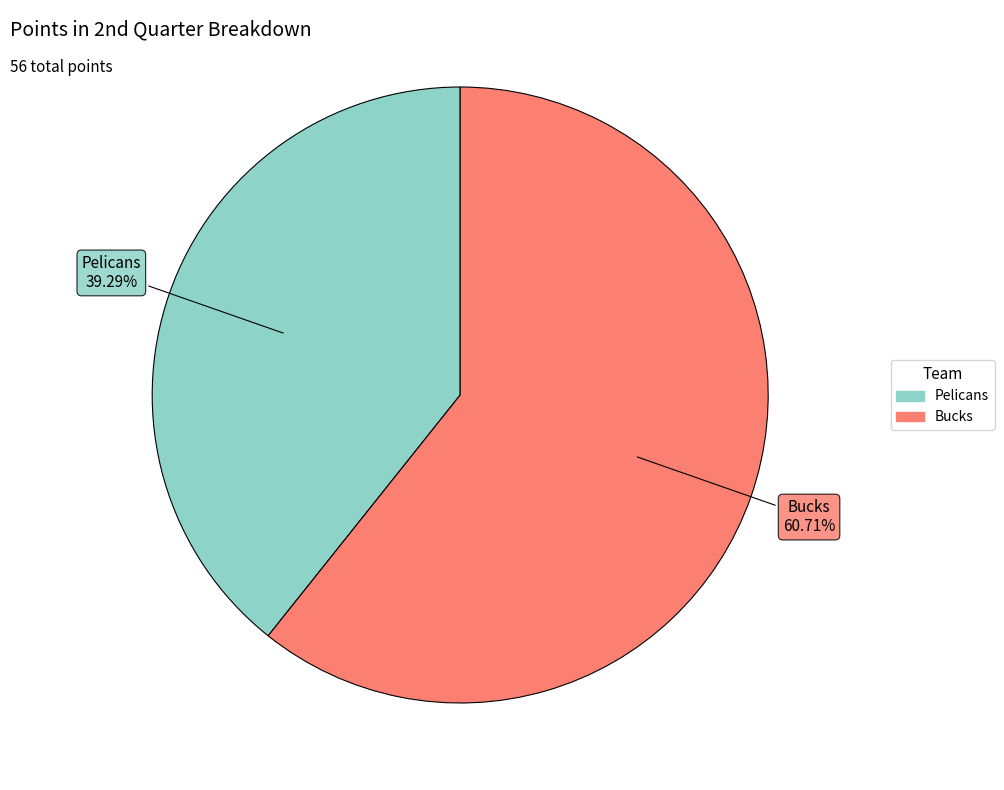

How many slices are in this pie chart?

2